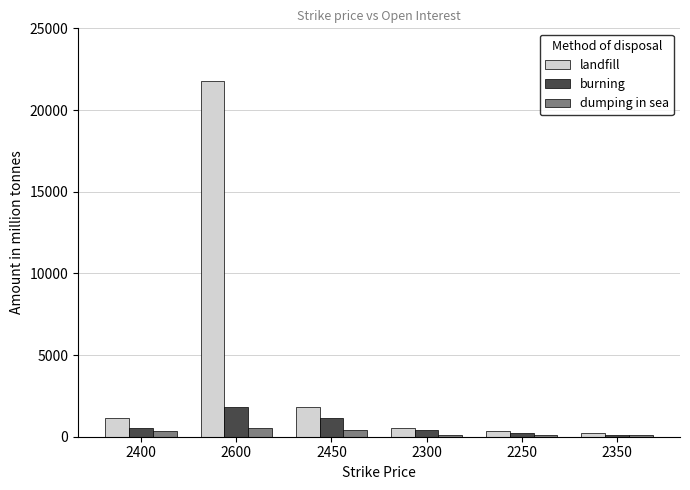

What is the approximate value of dumping in sea at 2450, to the nearest 50?

450